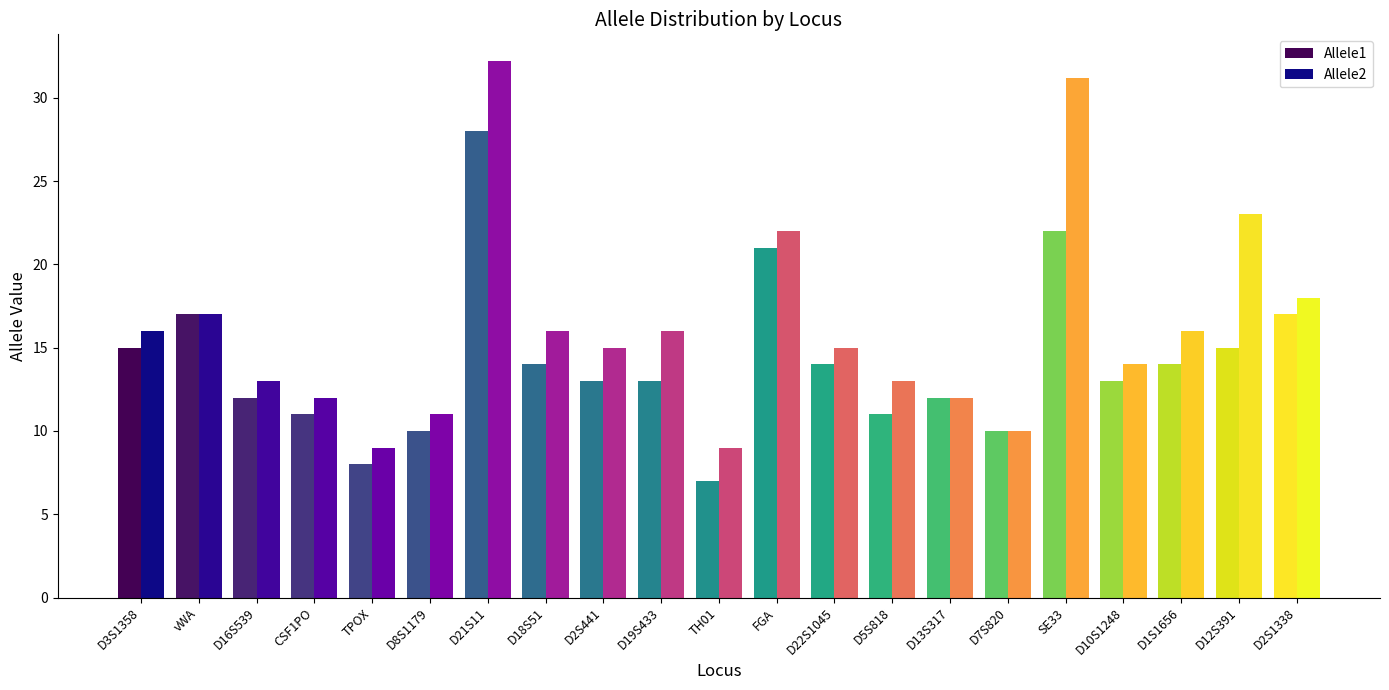

List the series in order of their overall mean, highest first.

Allele2, Allele1